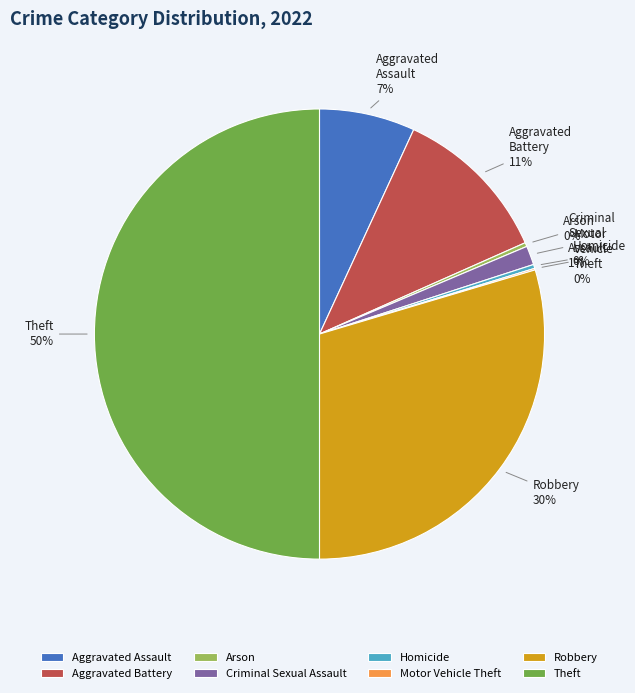

Which slice is the largest?

Theft